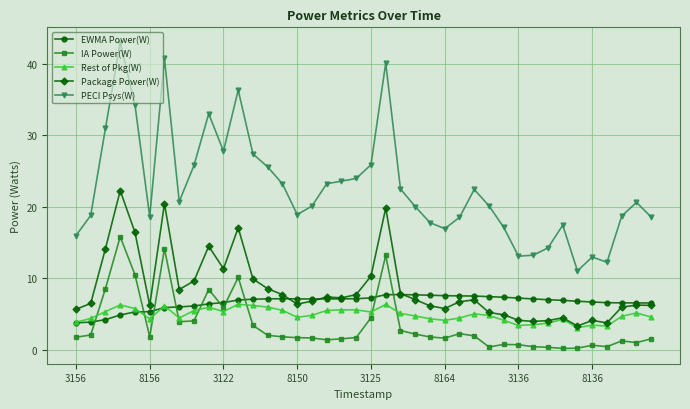

Which series has the widest spread of values?

PECI Psys(W)